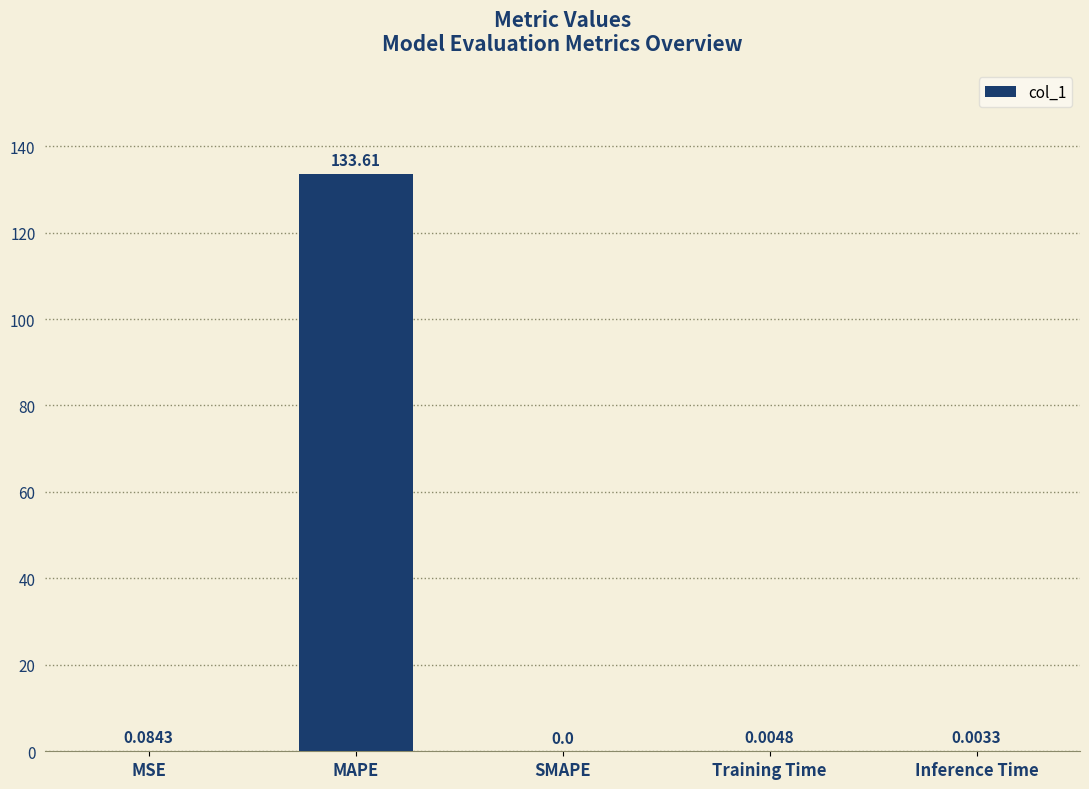

Which category has the highest value across all series?

MAPE